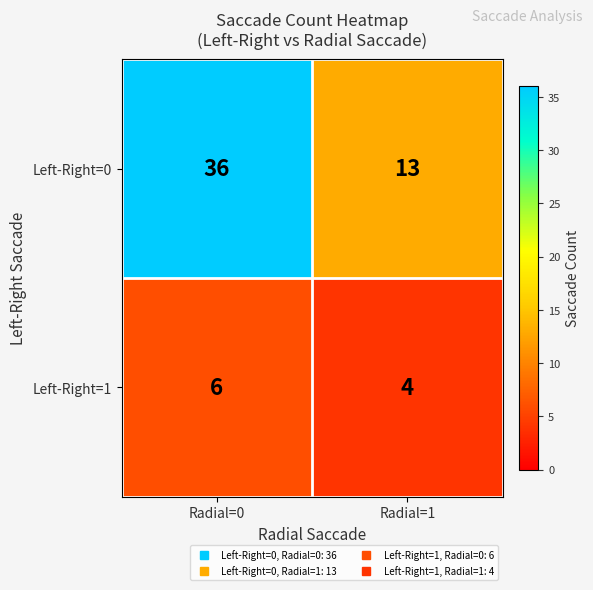

Reading right to left, what are all the values shown in this chart?

Left-Right=0: Radial=1=13	Radial=0=36
Left-Right=1: Radial=1=4	Radial=0=6